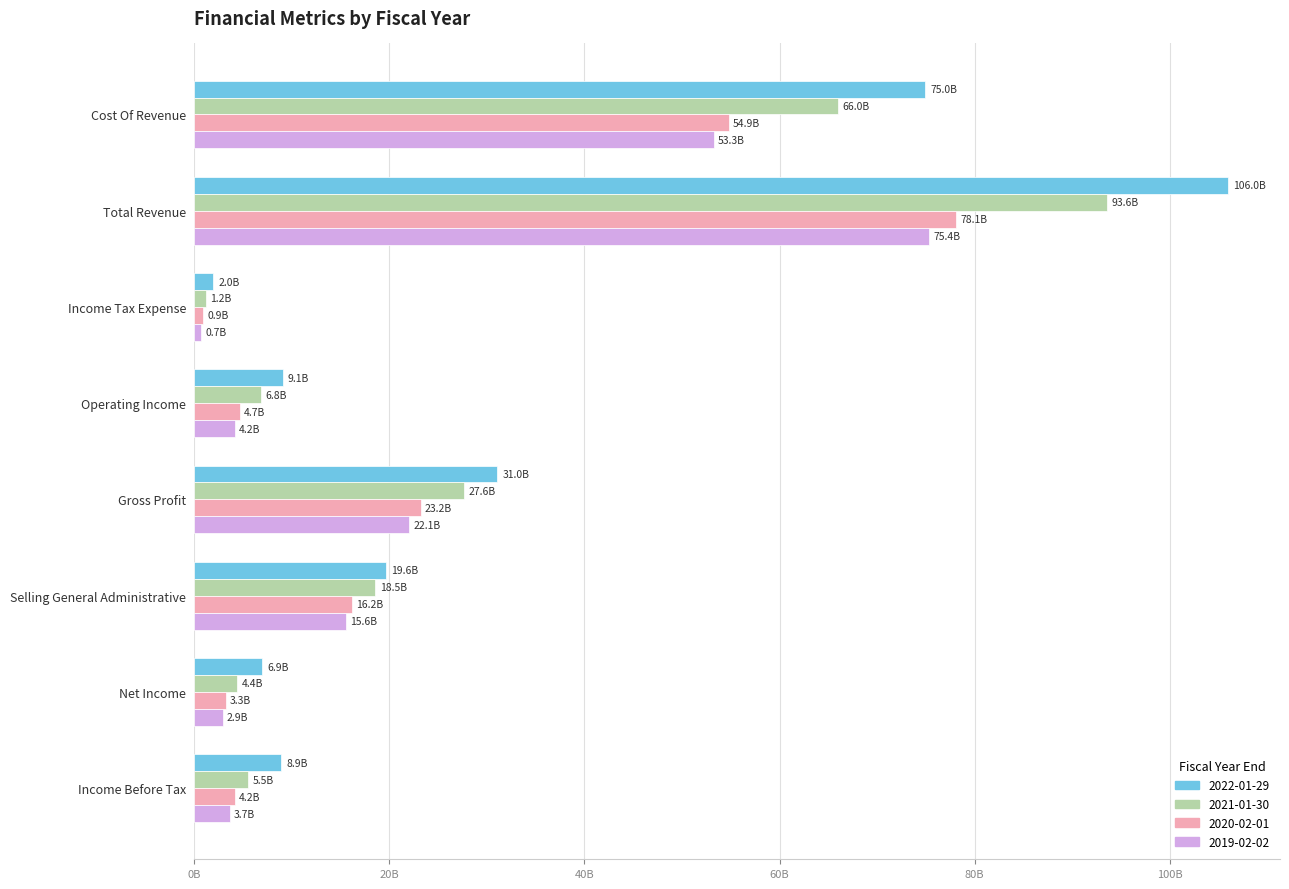

What position from the right is Gross Profit?

5